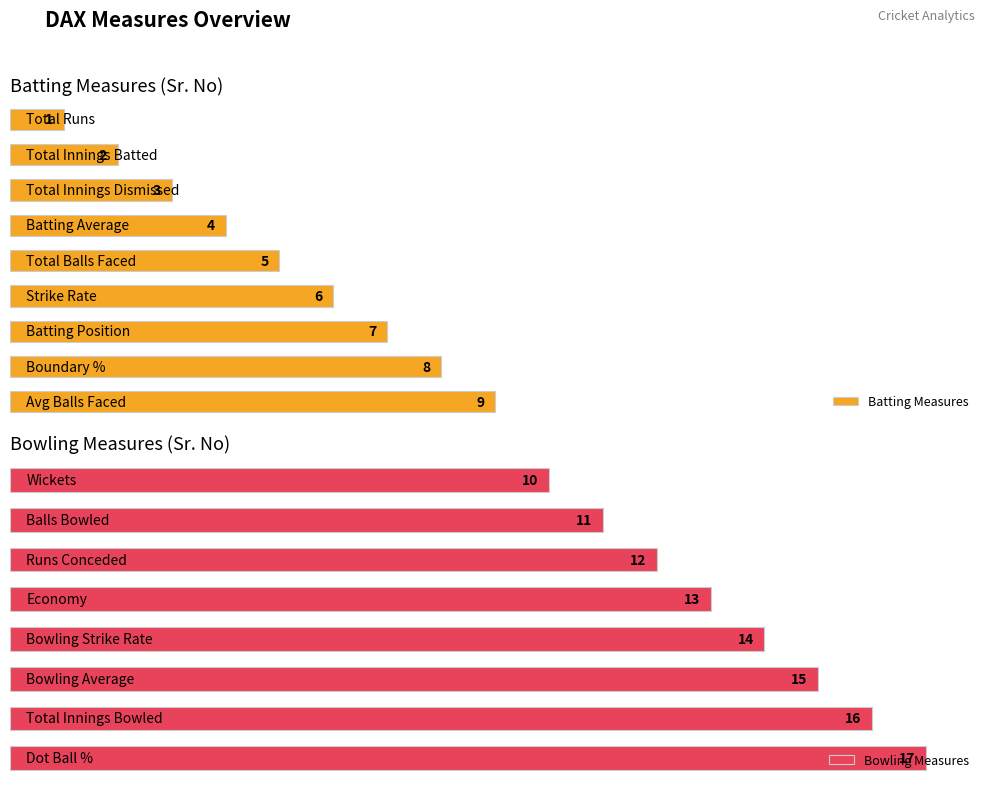

Where is the data nearest to the value 9?

Avg Balls Faced